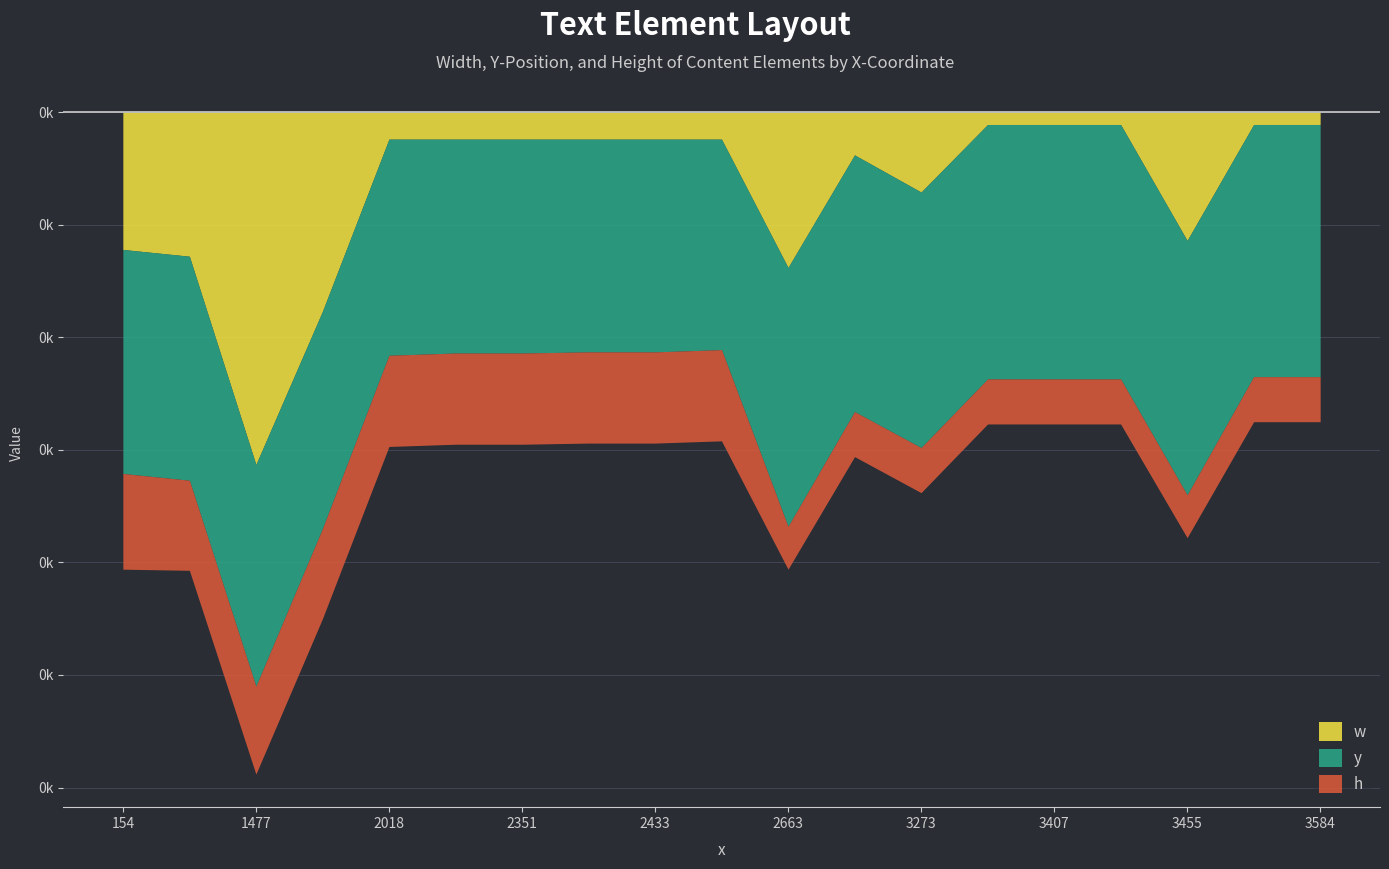

Rank the series at 2663 from highest to lowest value.

y, w, h